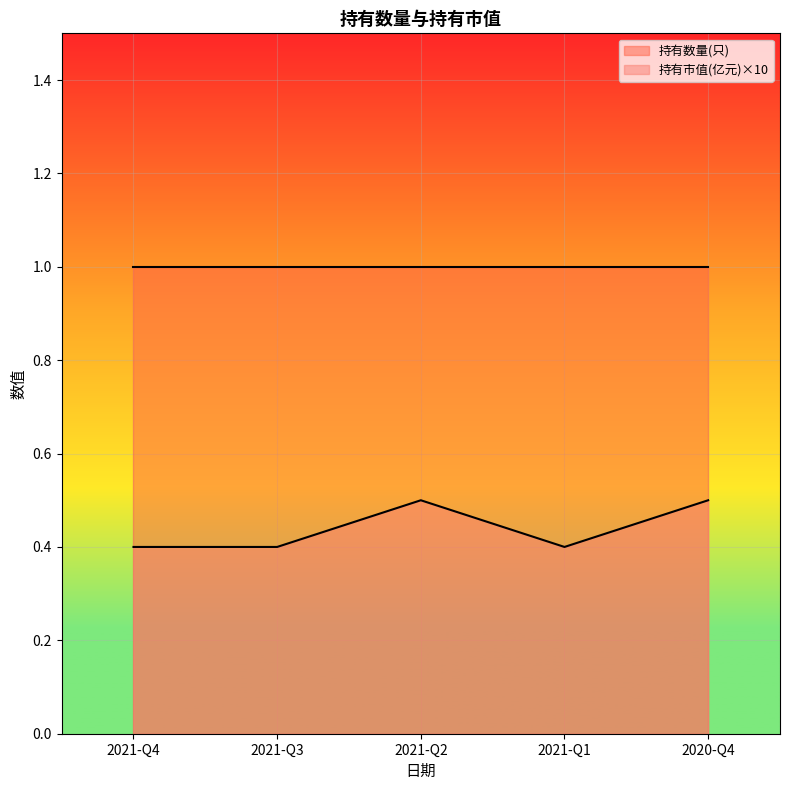

What is the greatest value displayed?

1.0